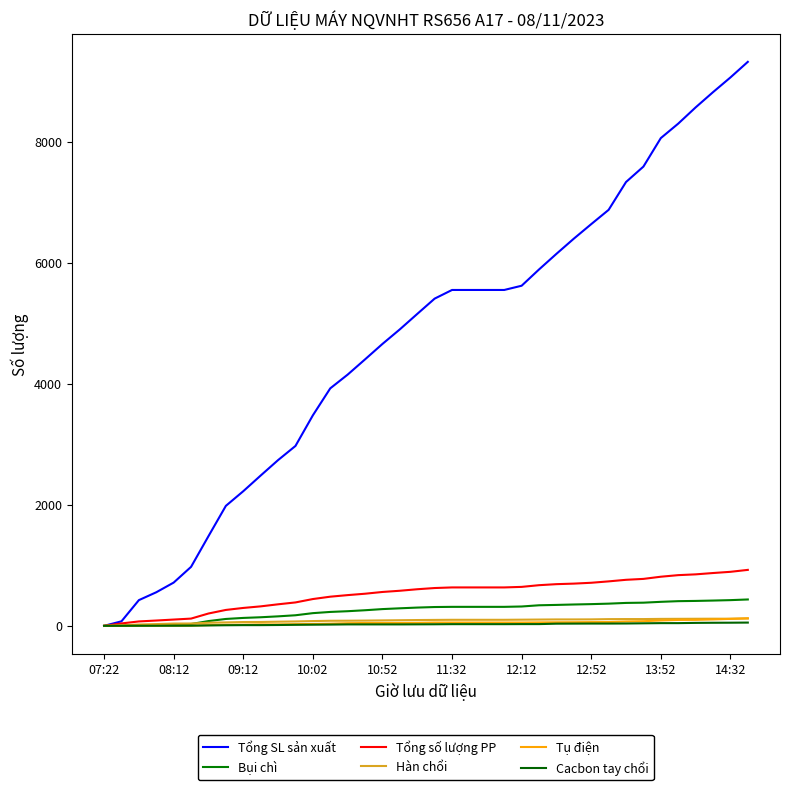

What is the label of the 31st point from the right?

12:52